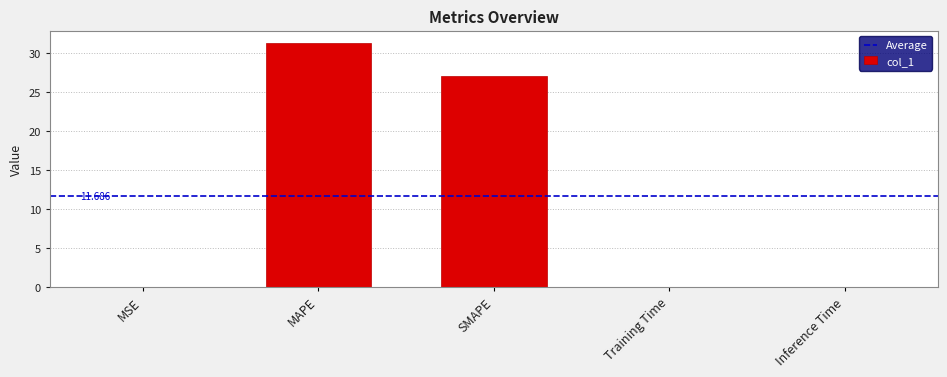

Count the number of categories in the chart.

5